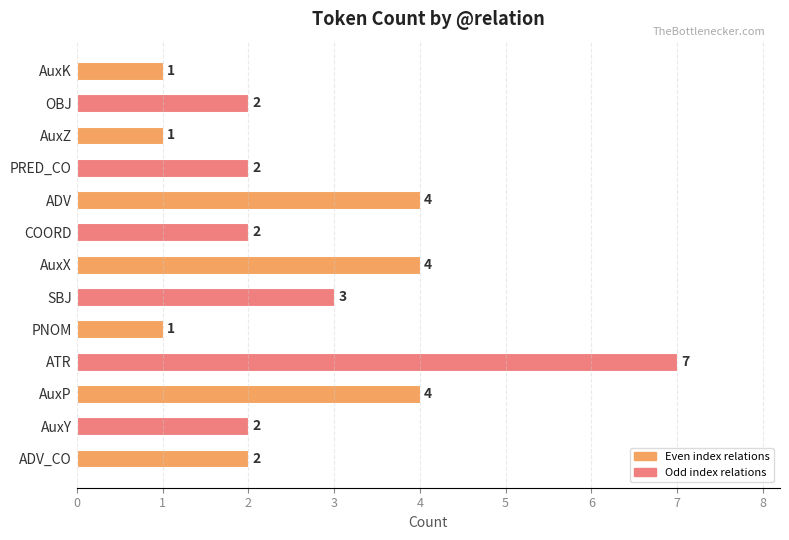

Which has a higher value, AuxZ or PRED_CO?

PRED_CO